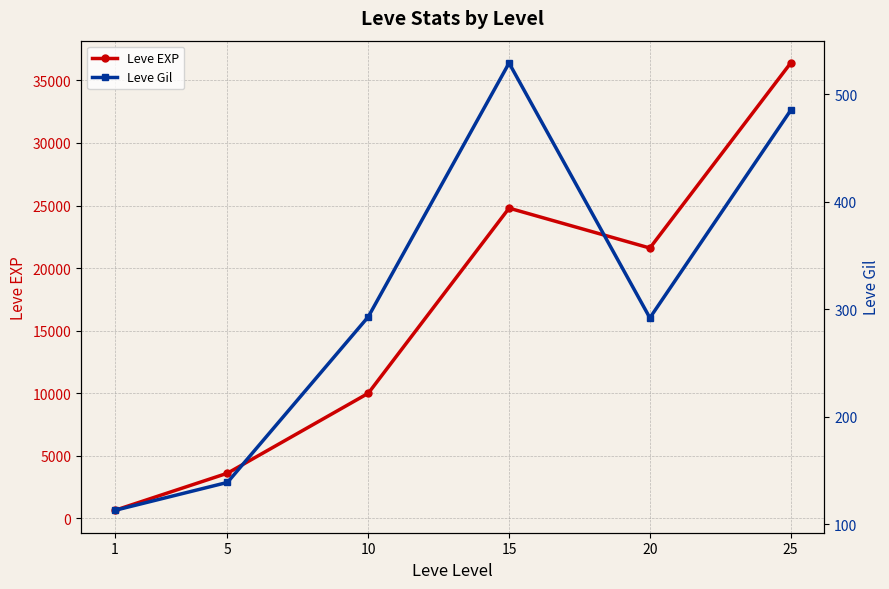

Reading left to right, what are all the values shown in this chart?

Leve EXP: 630	3600	9990	24790	21600	36390
Leve Gil: 113	139	293	529	292	485